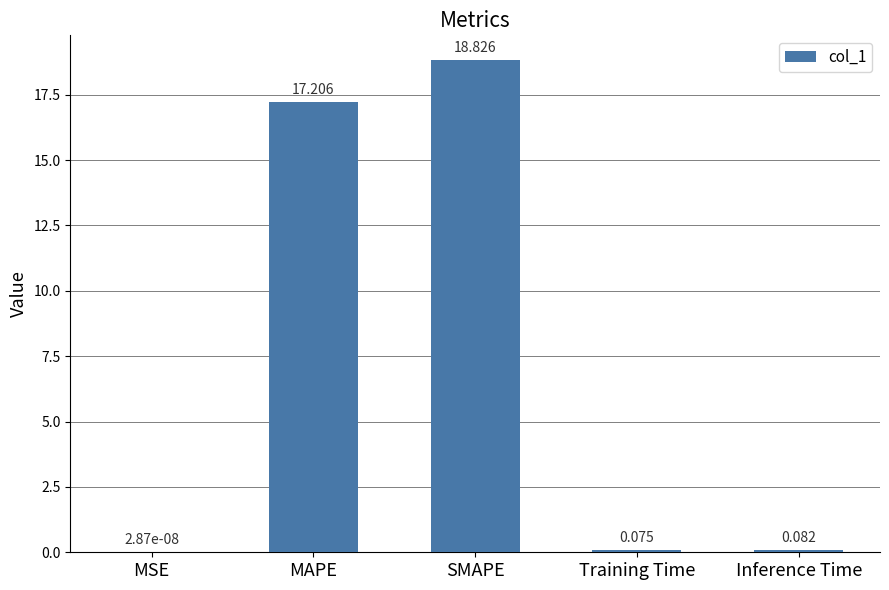

Which label corresponds to the largest value in the chart?

SMAPE